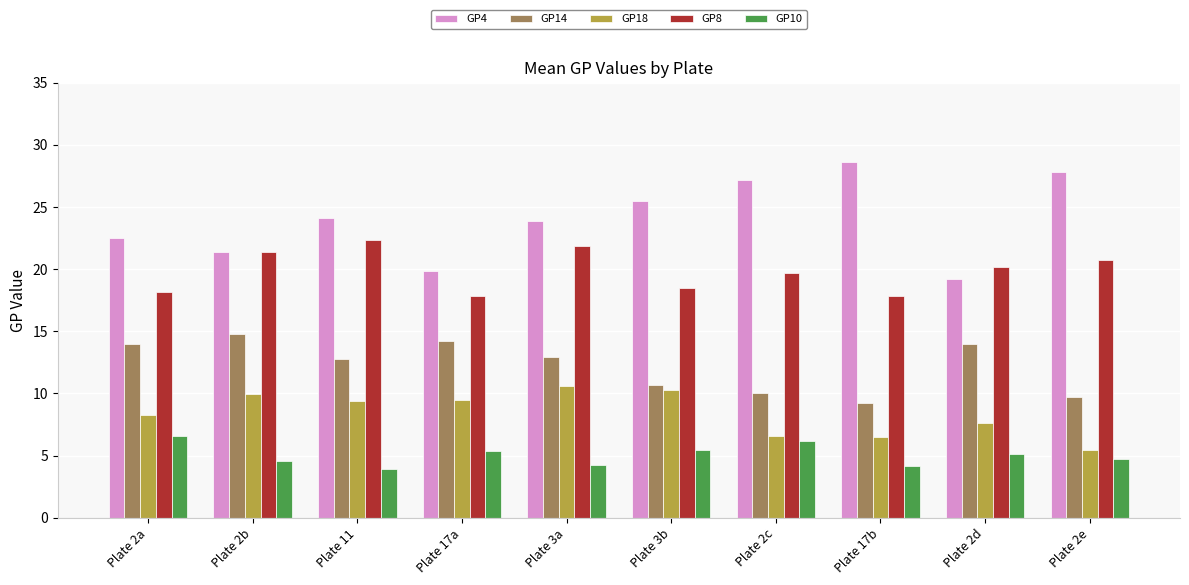

What are all the series names shown in the legend?

GP4, GP14, GP18, GP8, GP10